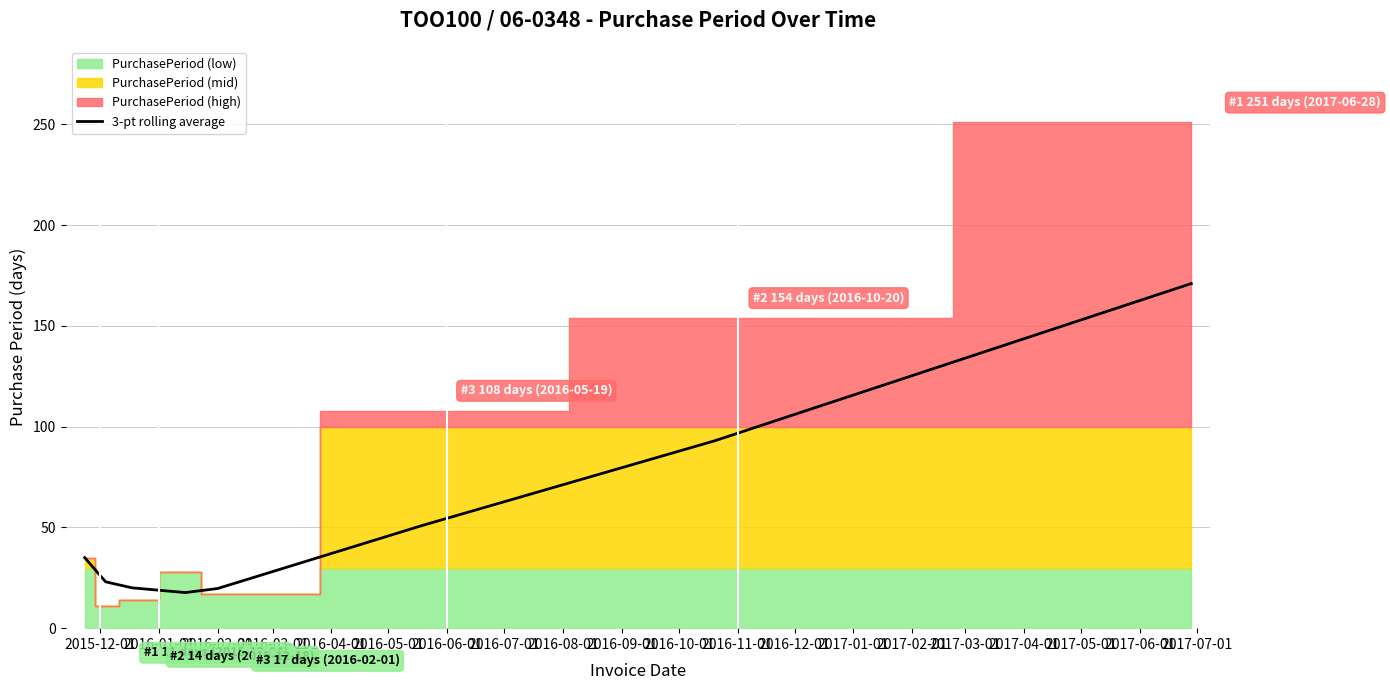

True or false: the data has more than 2 interior local peaks.

False